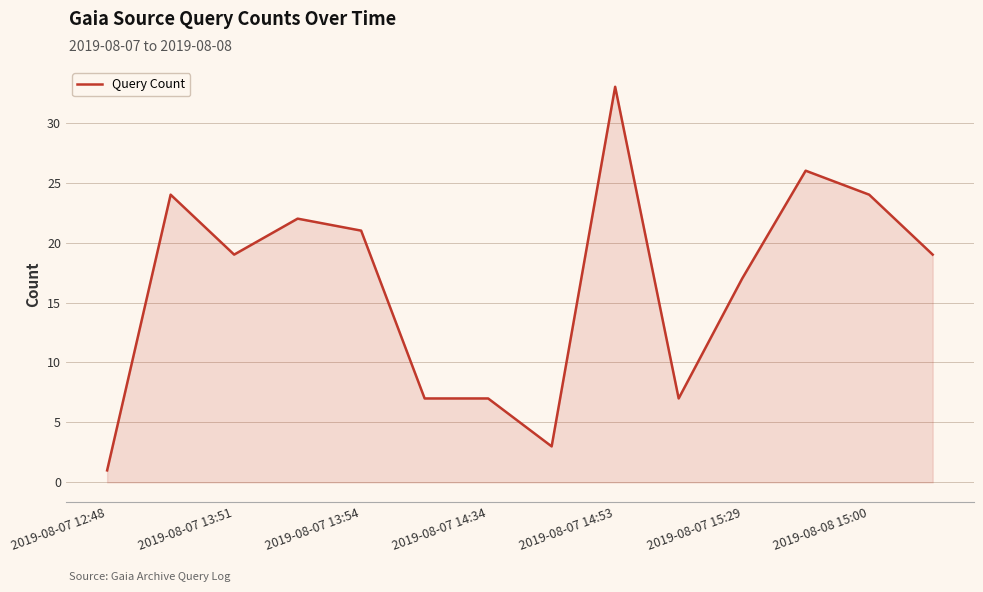

What is the difference between the maximum and minimum values?

32